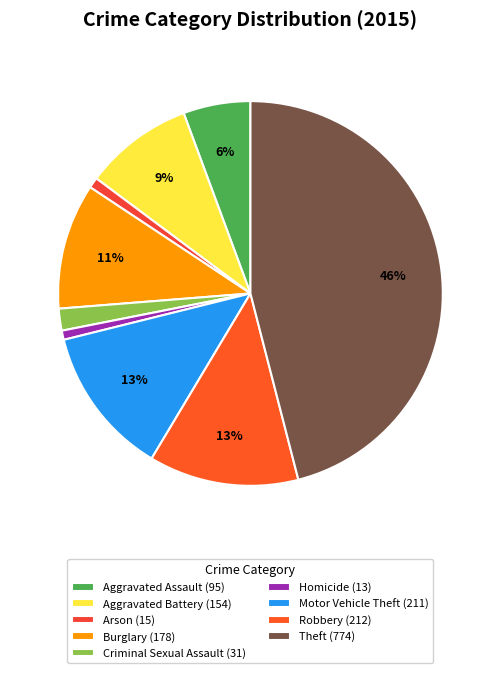

Count the number of slices in the pie.

9